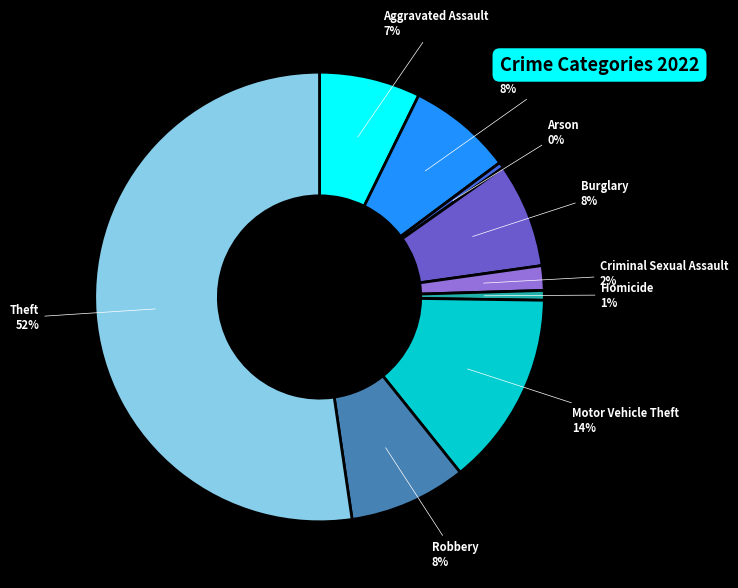

To the nearest percent, what is the combined percentage of Motor Vehicle Theft and Aggravated Assault?

21%